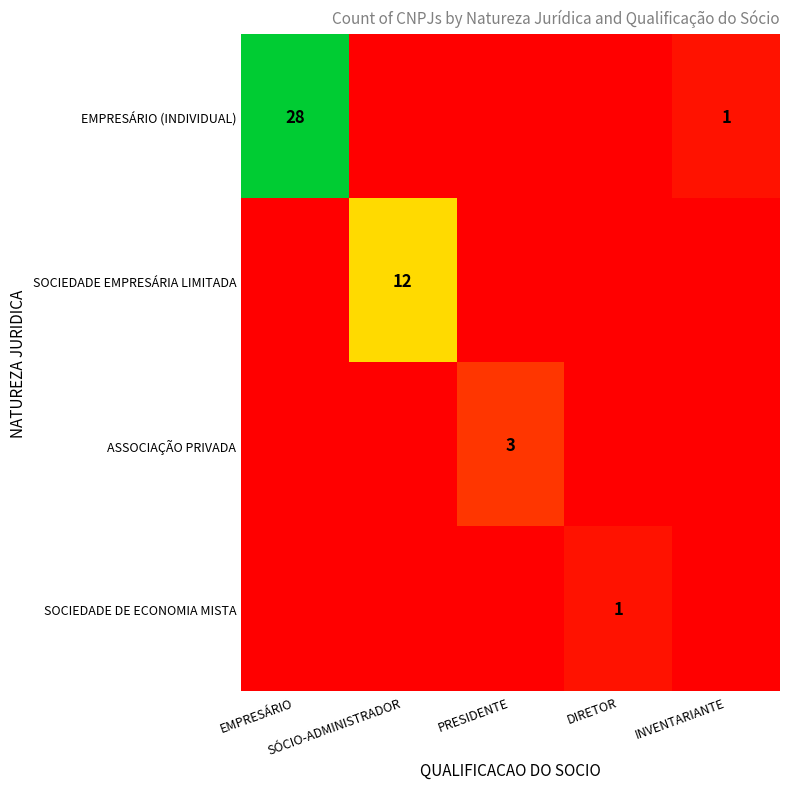

What is the maximum value for EMPRESÁRIO (INDIVIDUAL)?

28